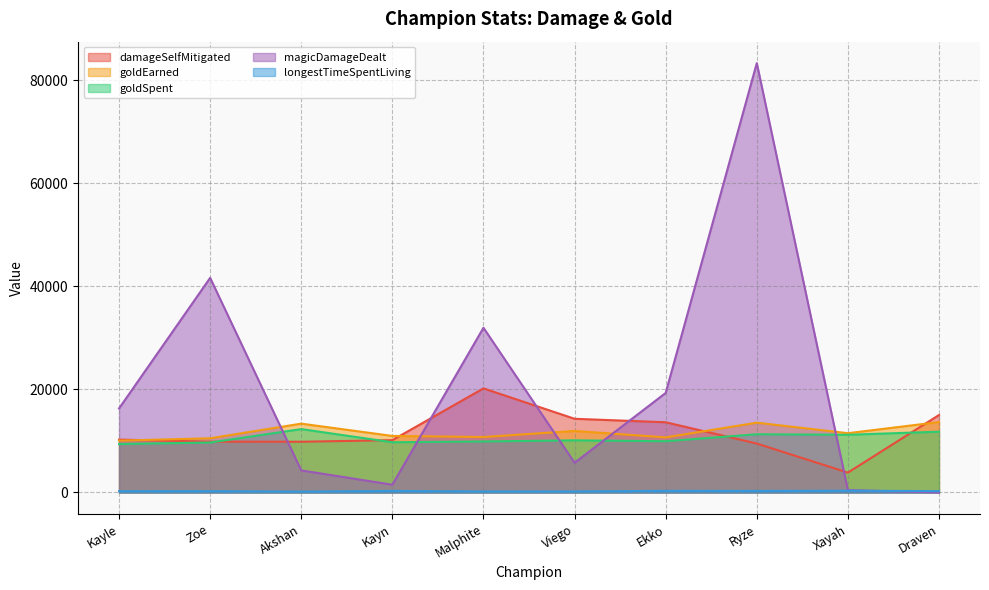

Is the value of goldSpent at Zoe greater than the value of longestTimeSpentLiving at Kayn?

Yes